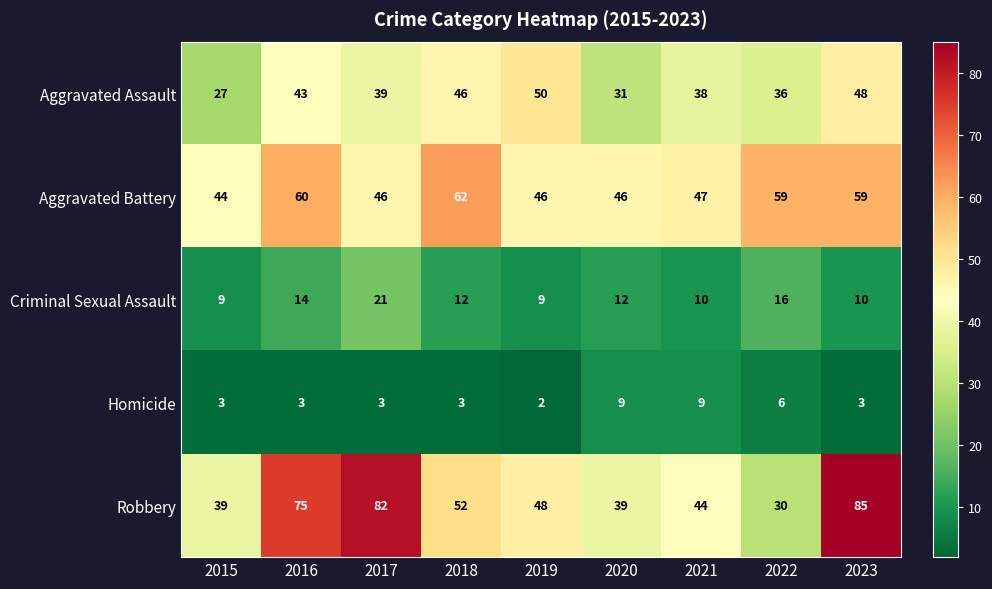

At which label does Aggravated Assault reach its peak?

2019